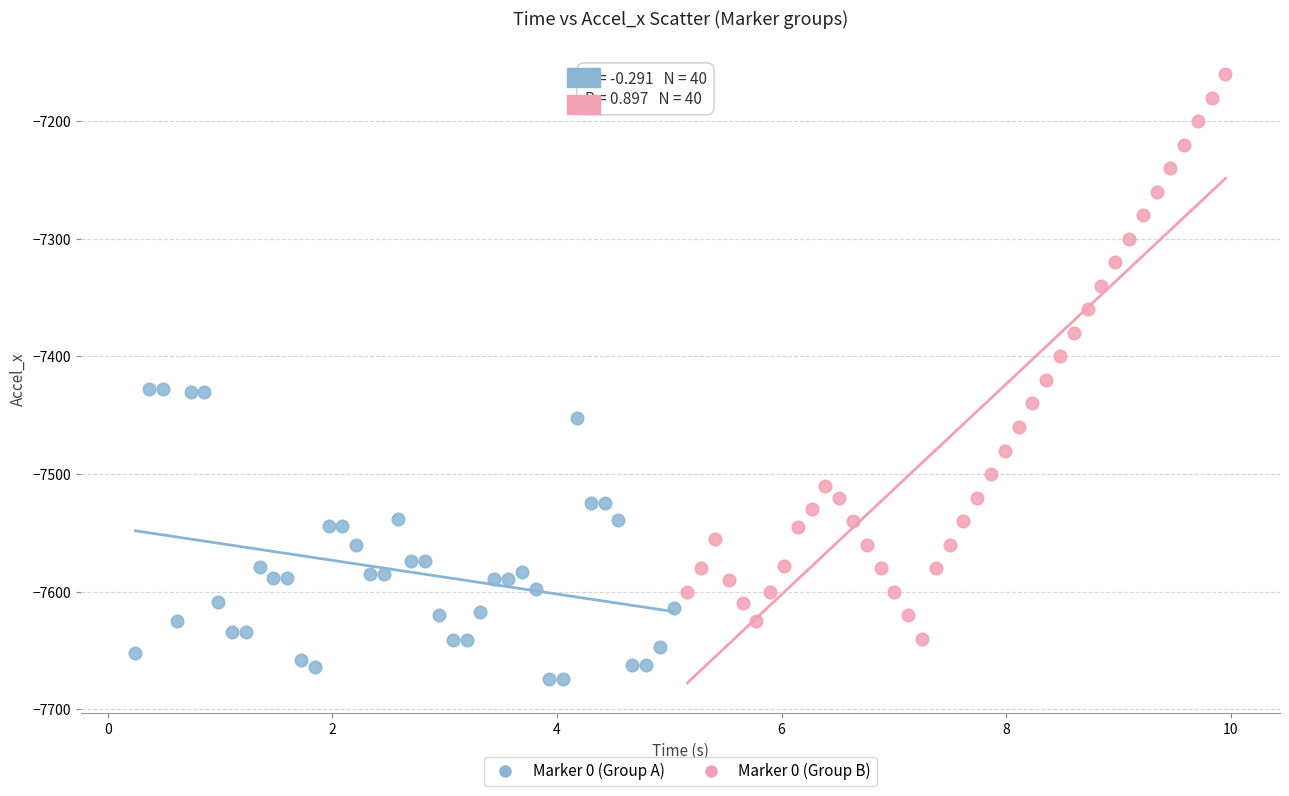

Which series has the widest spread of Y values?

Marker 0 (Group B)